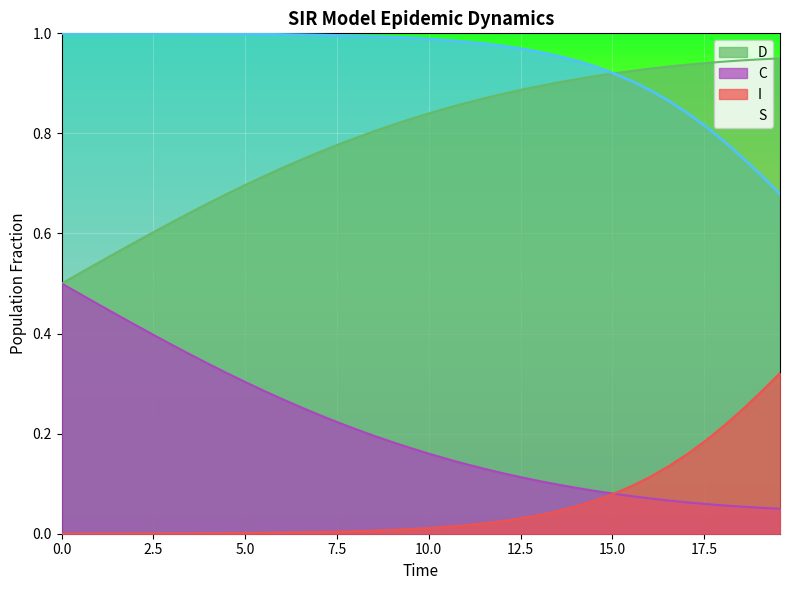

Does the chart display data point markers on the line(s)?

No